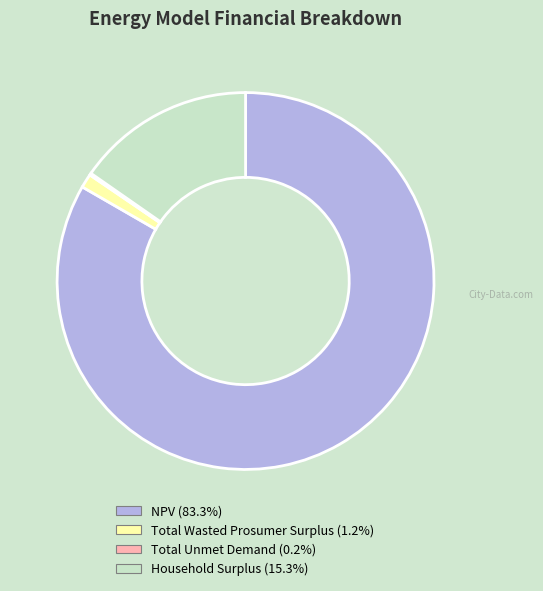

Is there a majority slice in this chart?

Yes